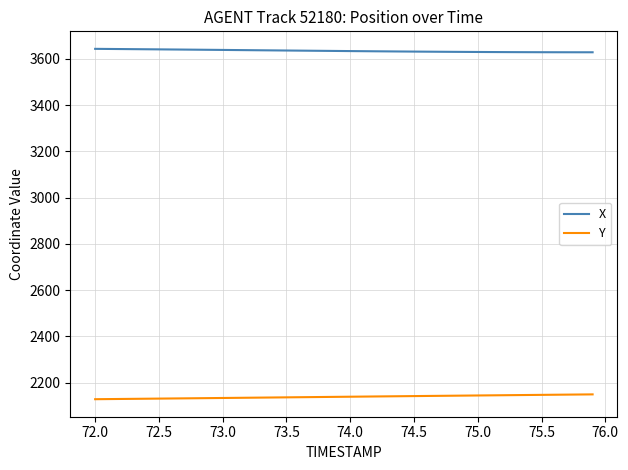

What is the highest value of the Y series?

2148.8